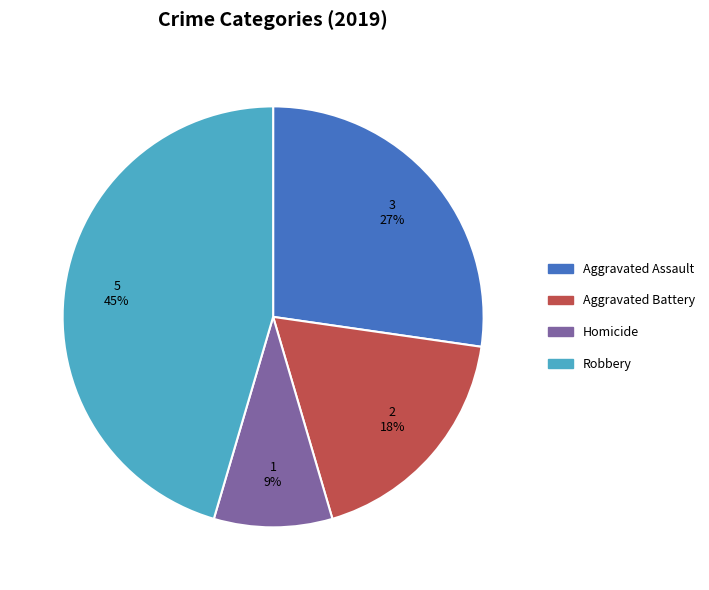

Which slice is the smallest?

Homicide